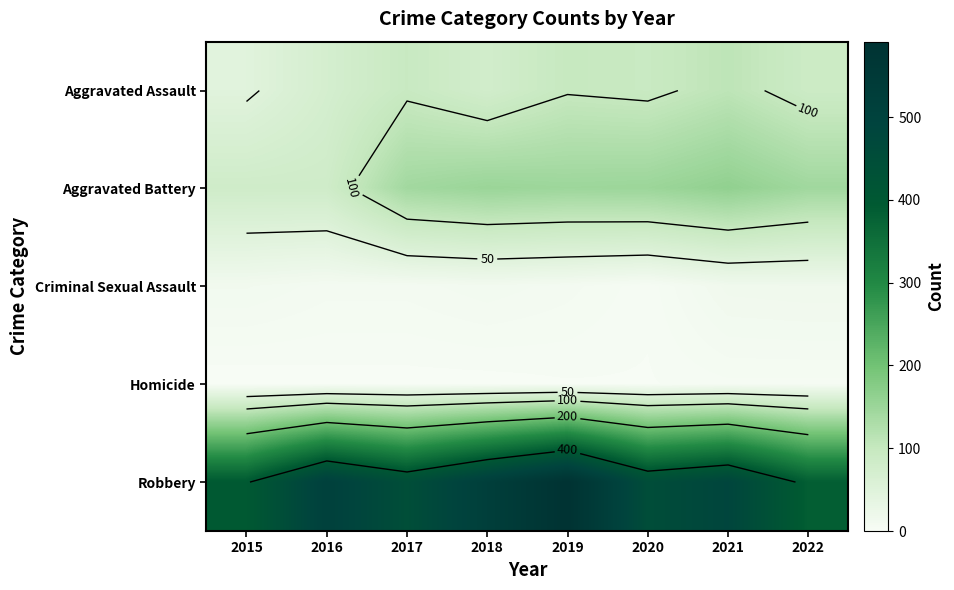

Between 2022 and 2021, which is larger?

2021